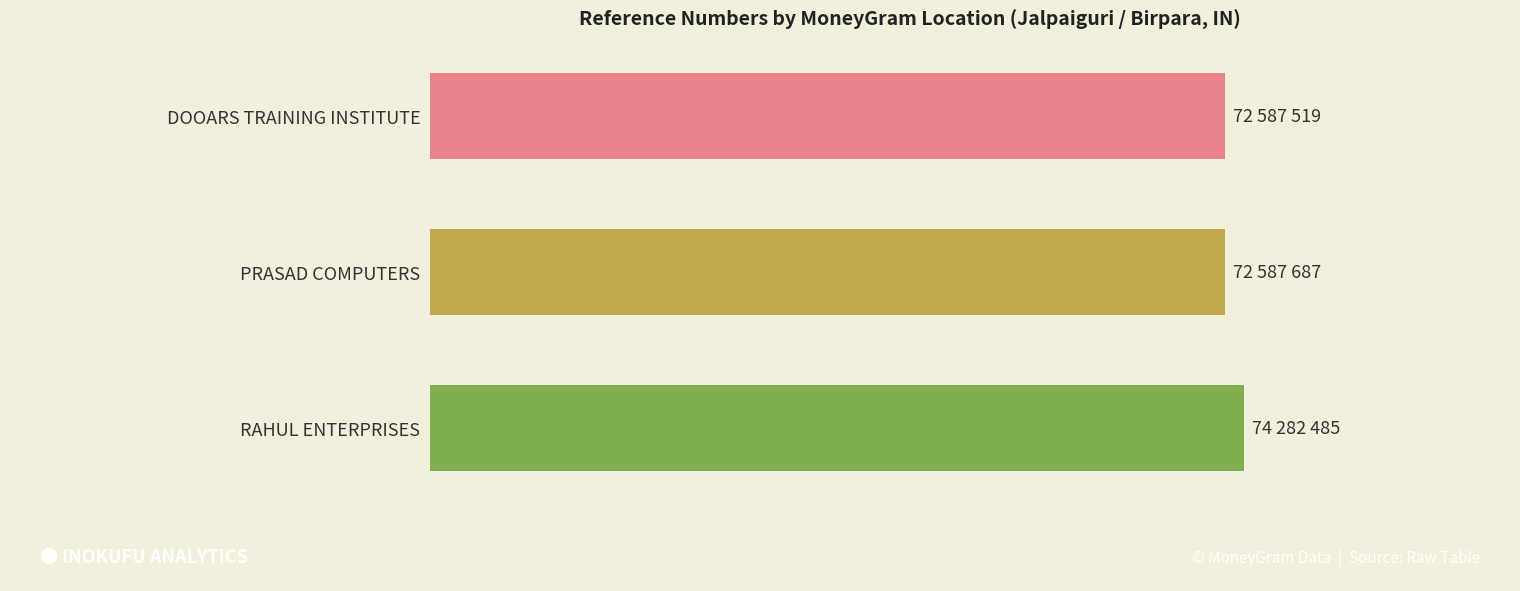

What is the smallest value displayed?

72587519